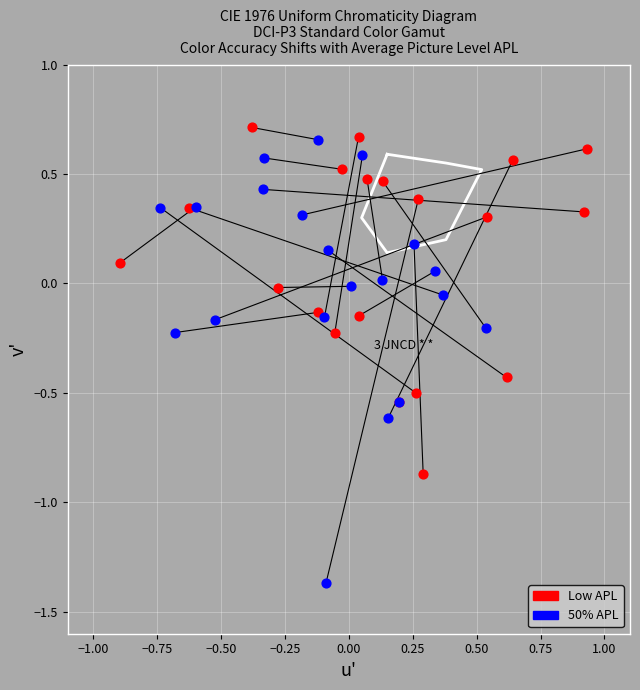

Which series has the largest Y range (max minus min)?

50% APL